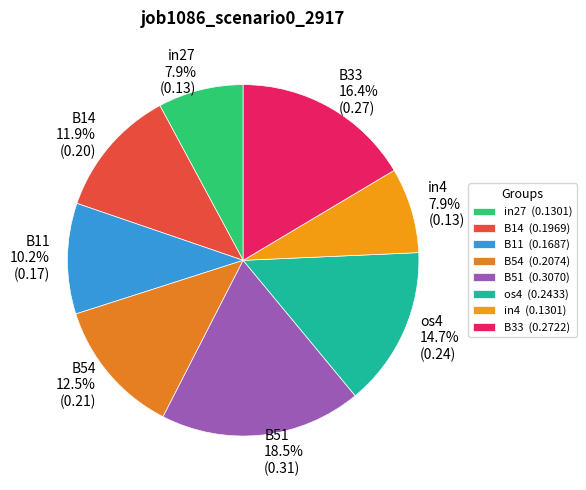

To the nearest percent, what is the difference between the B33 and B54 slice percentages?

4%